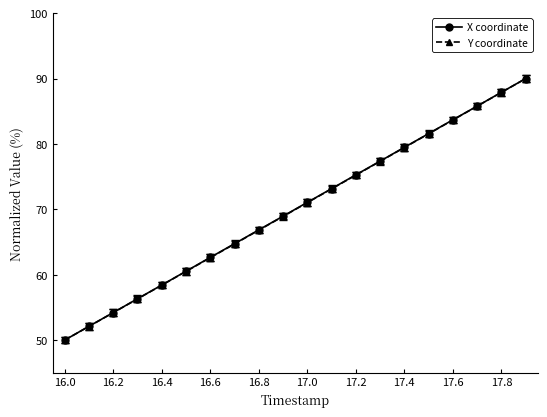

What is the value of the X coordinate point at the 10th from the left?

69.0